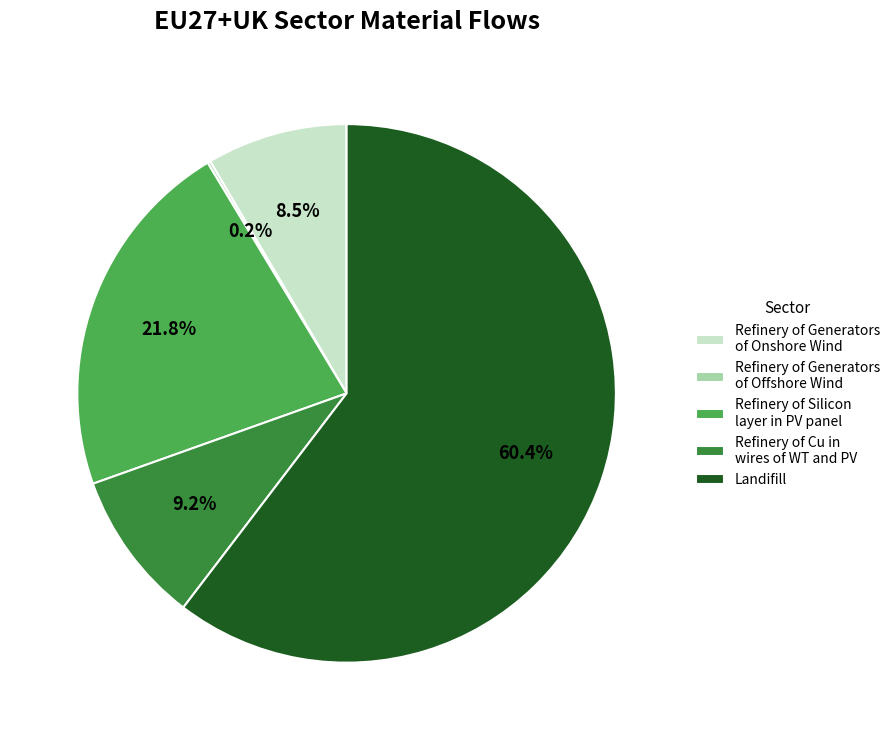

Combined, do Refinery of Generators of Onshore Wind and Refinery of Cu in wires of WT and PV account for over 50%?

No